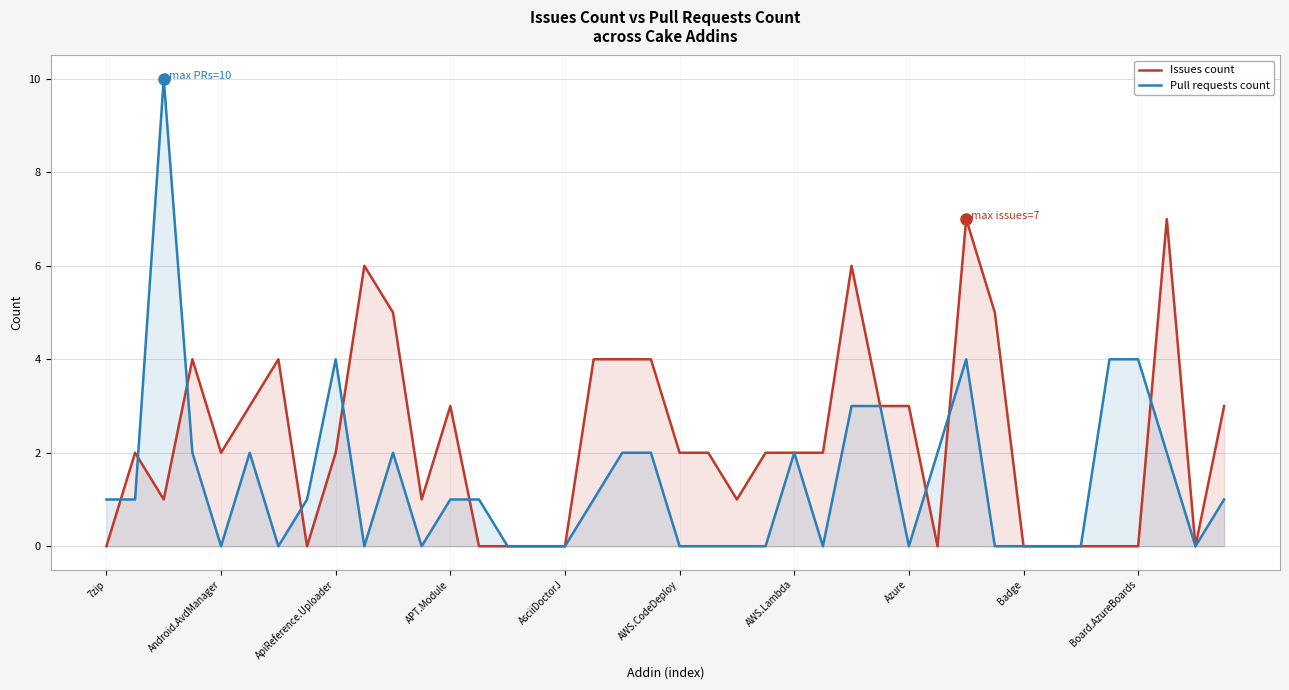

How many interior local peaks does the Issues count series have?

8